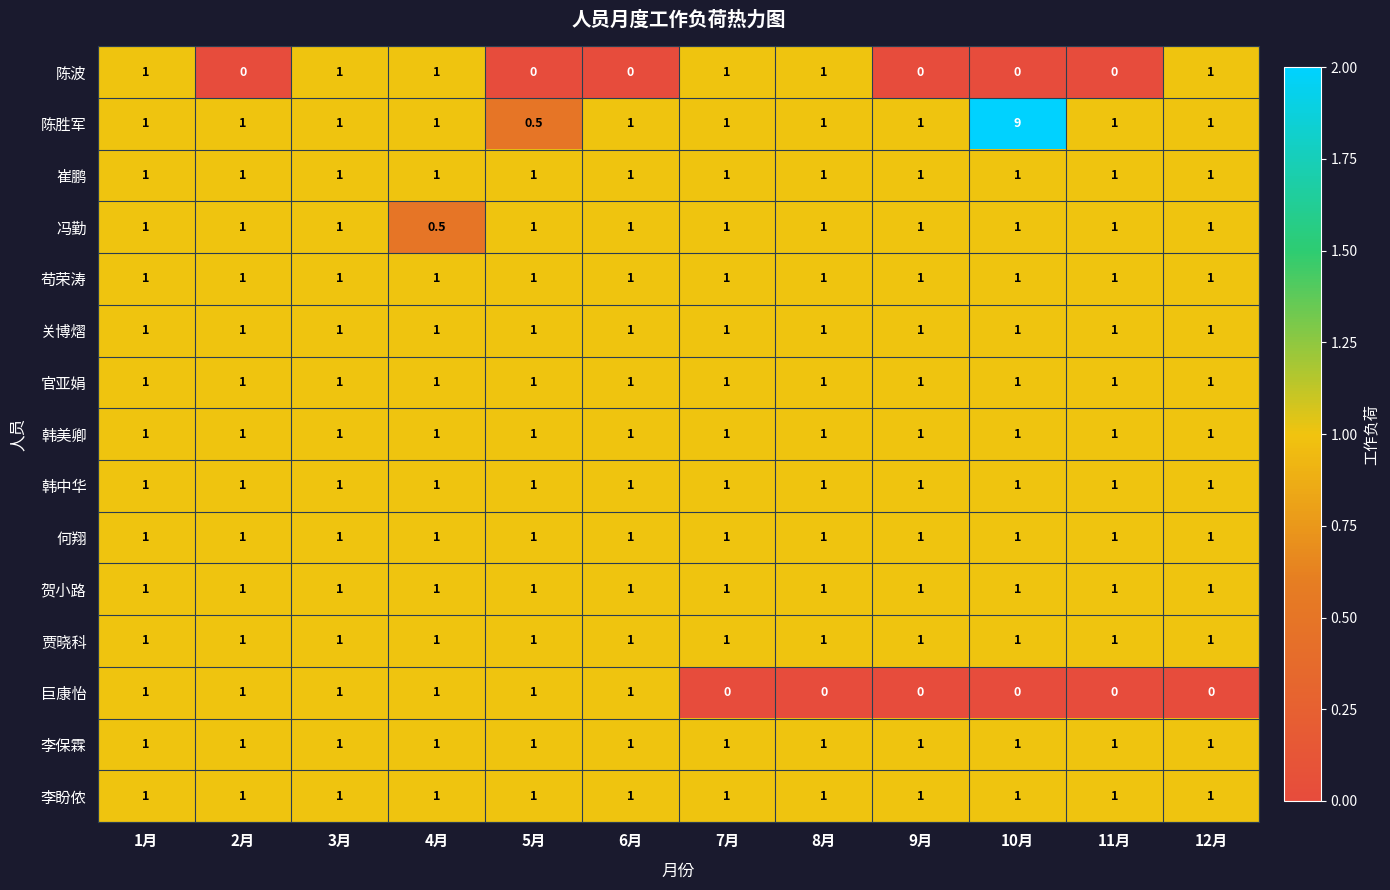

What is the spread (max minus min) of values at 8月?

1.0